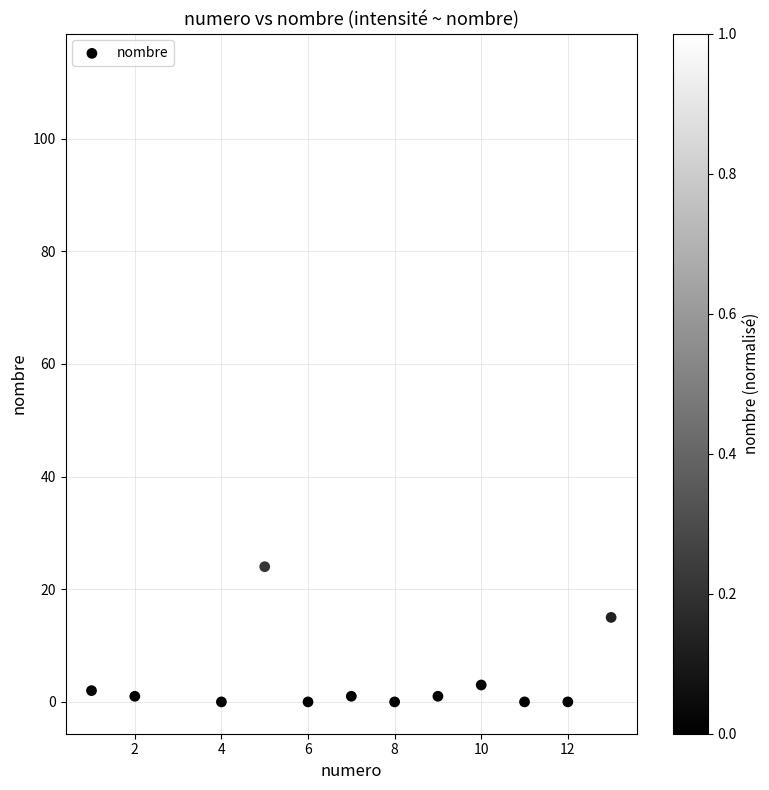

What Y value in the scatter plot is closest to 56?

24